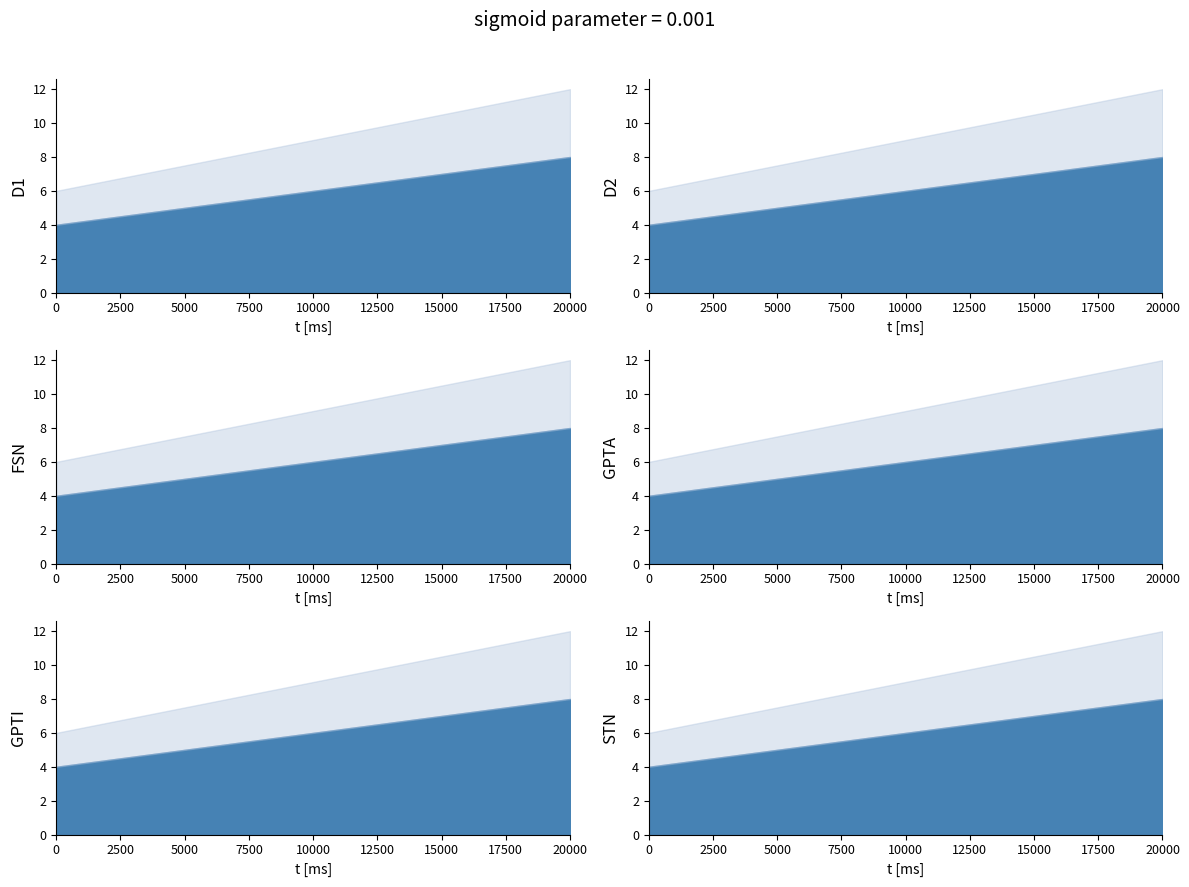

What is the value of the 3rd point from the left?

6